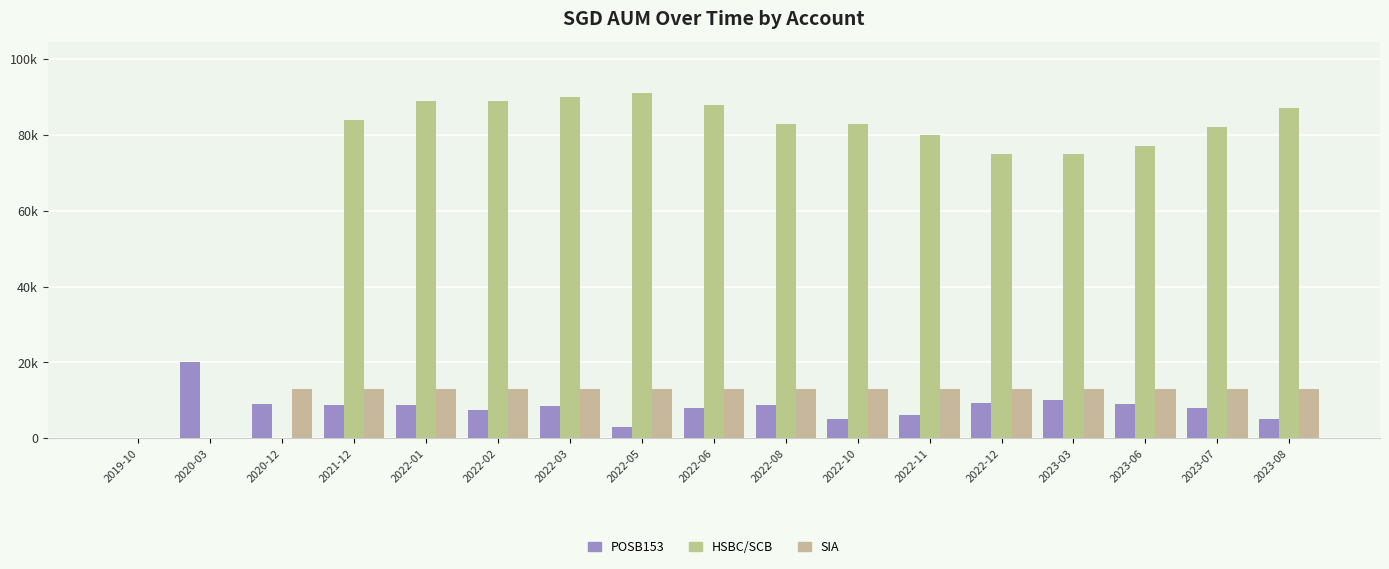

Is the value of SIA at 2020-03 greater than the value of HSBC/SCB at 2023-08?

No